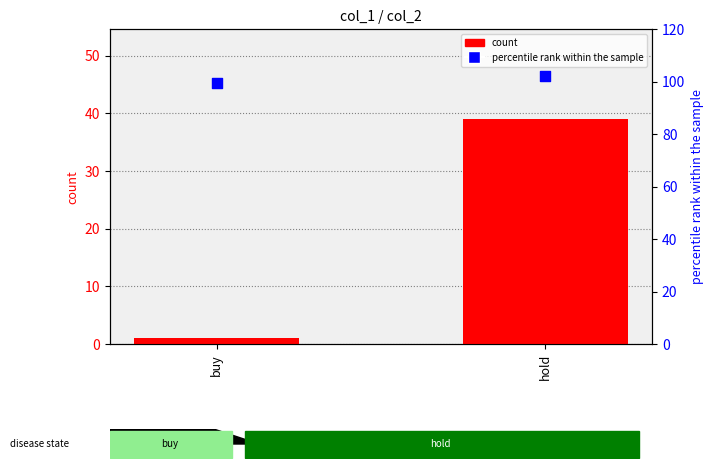

At which category is the sum across all series the highest?

hold